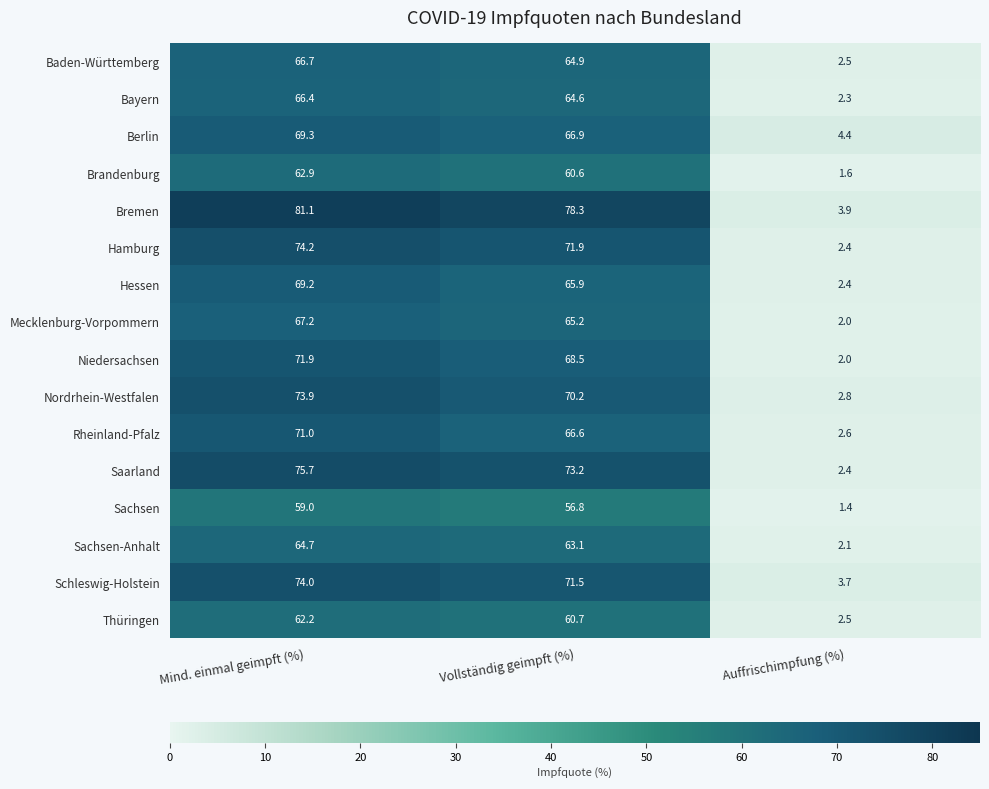

At Vollständig geimpft (%), list the series in order from smallest to largest.

Sachsen, Brandenburg, Thüringen, Sachsen-Anhalt, Bayern, Baden-Württemberg, Mecklenburg-Vorpommern, Hessen, Rheinland-Pfalz, Berlin, Niedersachsen, Nordrhein-Westfalen, Schleswig-Holstein, Hamburg, Saarland, Bremen